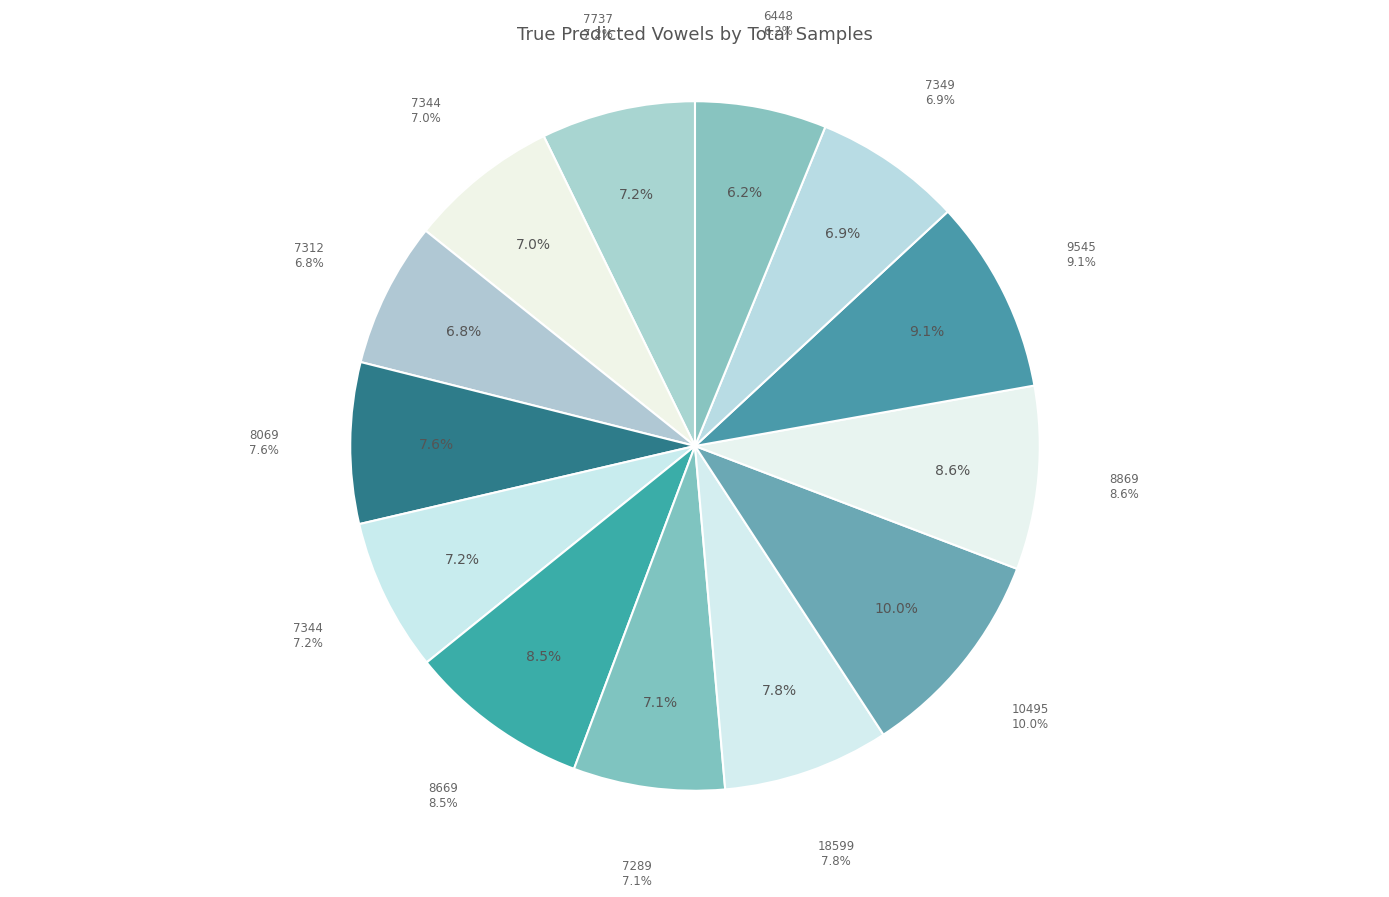

How many segments does this pie chart have?

13